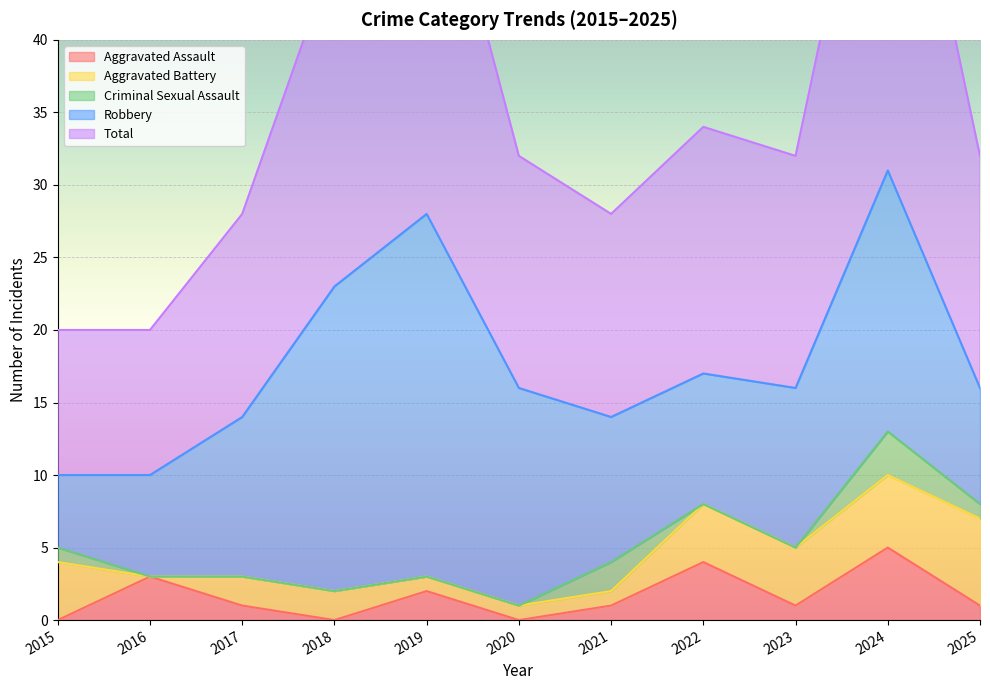

At which label is Robbery closest to 15?

2020